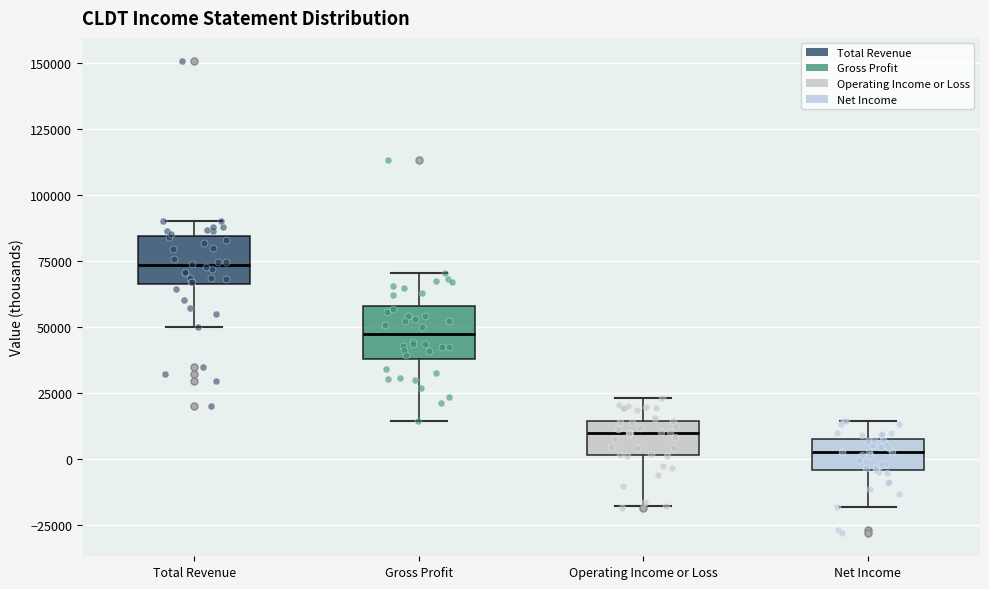

Where does the upper whisker of the box for Operating Income or Loss end on the y-axis? The values are not printed on the chart, so give them approximately, as read against the axis.

25000